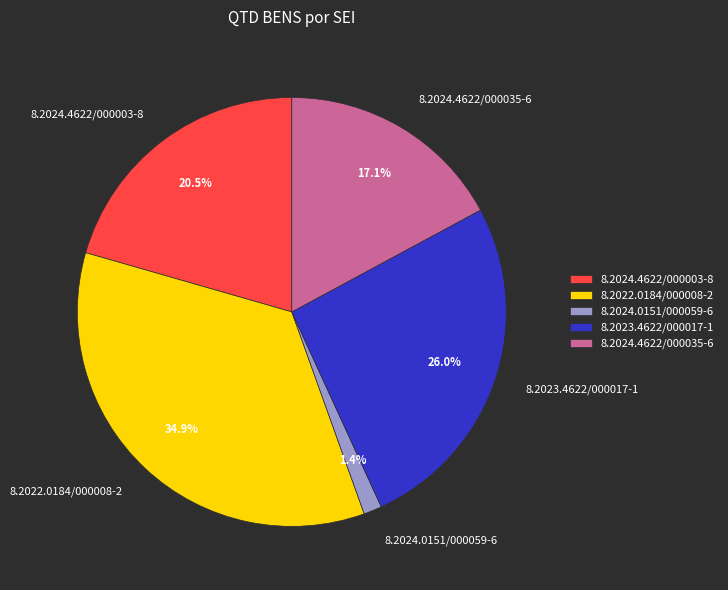

Rank the categories by value from lowest to highest.

8.2024.0151/000059-6, 8.2024.4622/000035-6, 8.2024.4622/000003-8, 8.2023.4622/000017-1, 8.2022.0184/000008-2